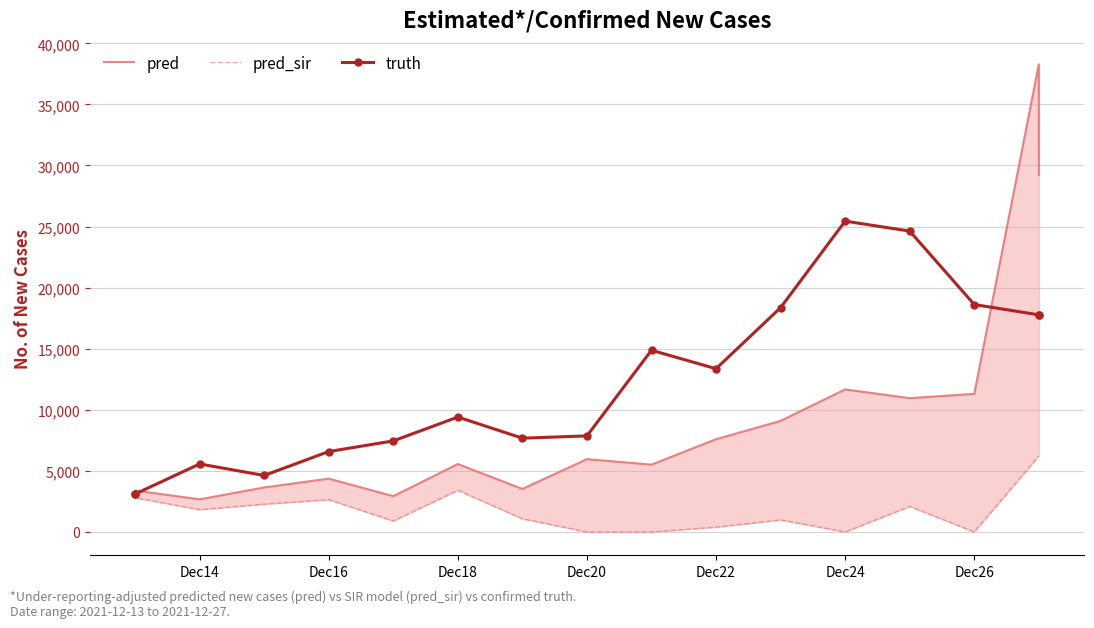

Rank the series at Dec14 from lowest to highest value.

pred_sir, pred, truth